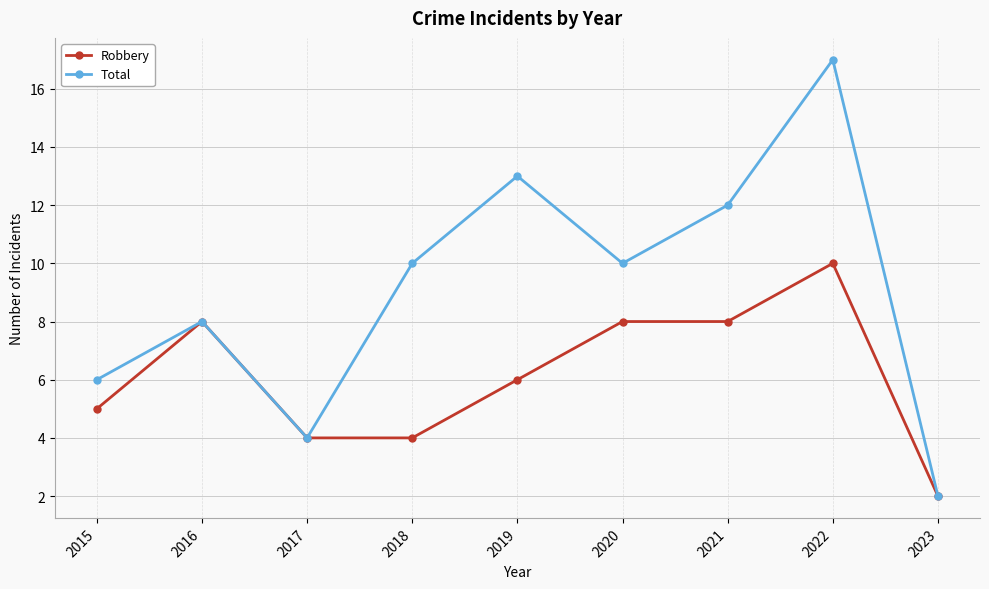

The value of Robbery at 2015 is 8. True or false?

False